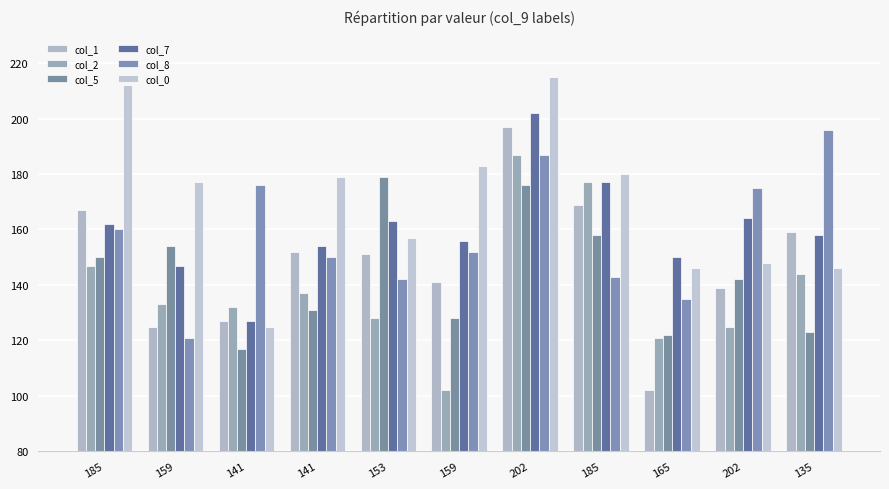

How many data points does each series have?

11